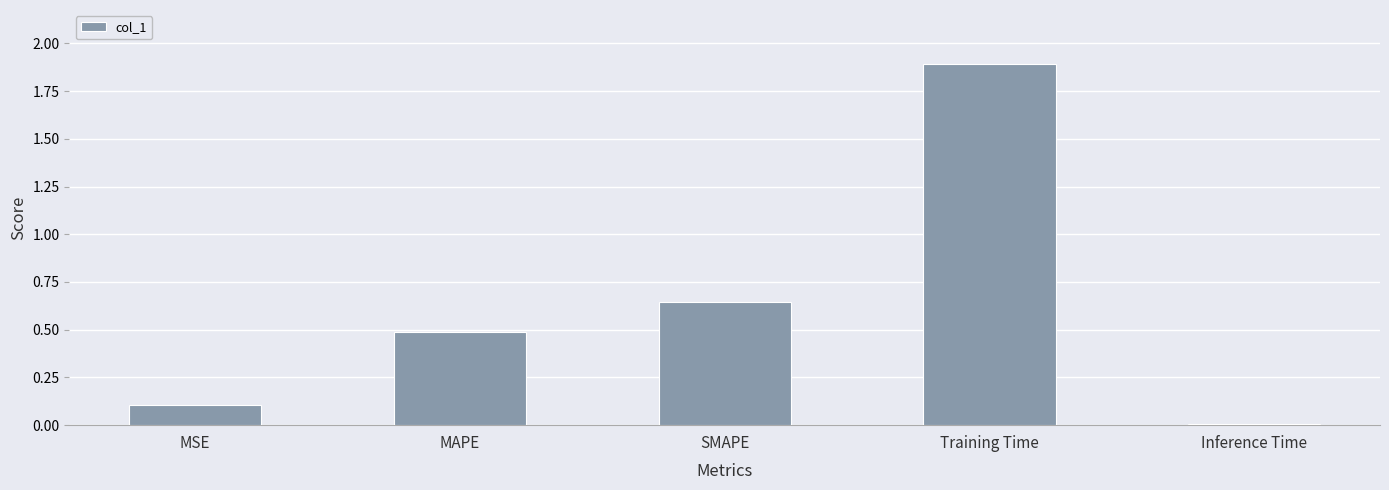

List the labels in order of value, smallest first.

Inference Time, MSE, MAPE, SMAPE, Training Time